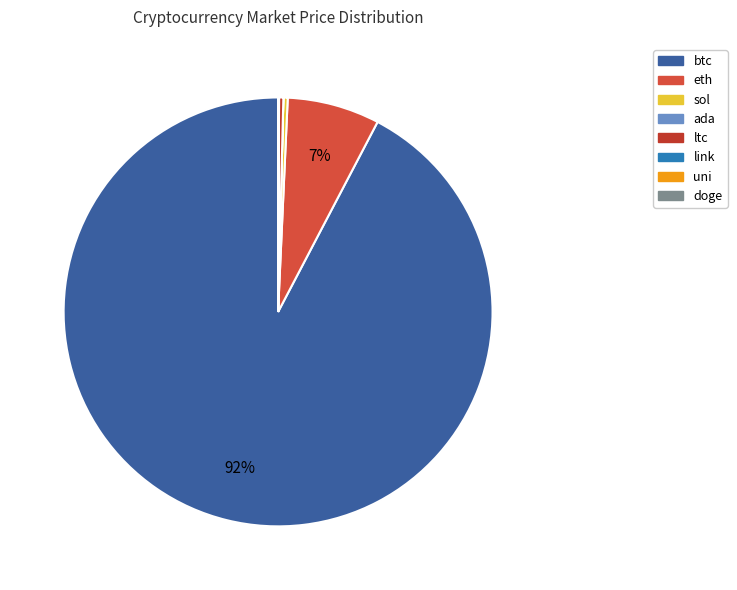

The uni slice represents 1% of the pie. True or false?

False